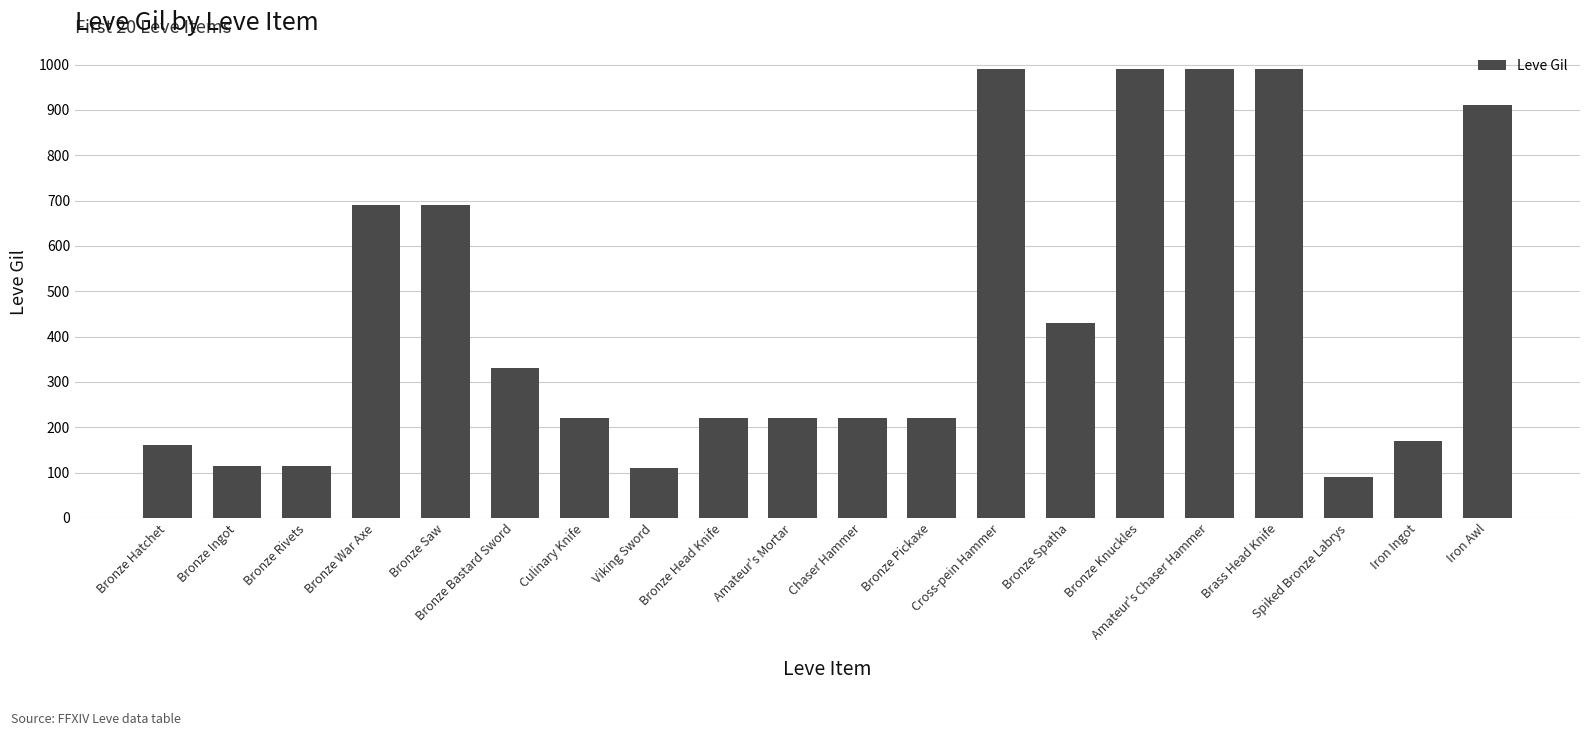

What is the minimum value shown in the chart?

90